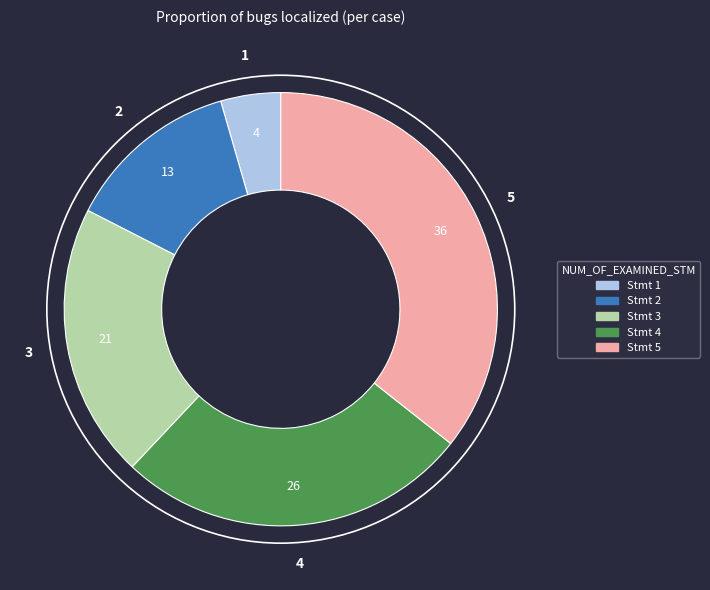

Which slice is the largest?

5